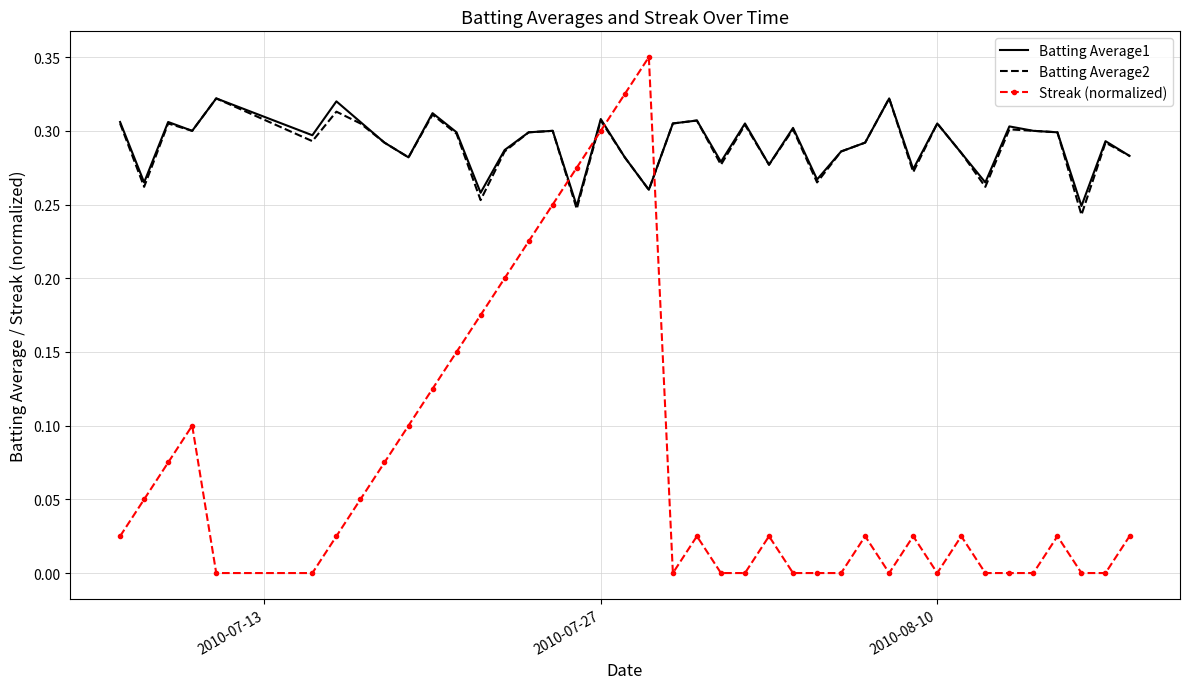

Which series has the largest range (max minus min)?

Streak (normalized)